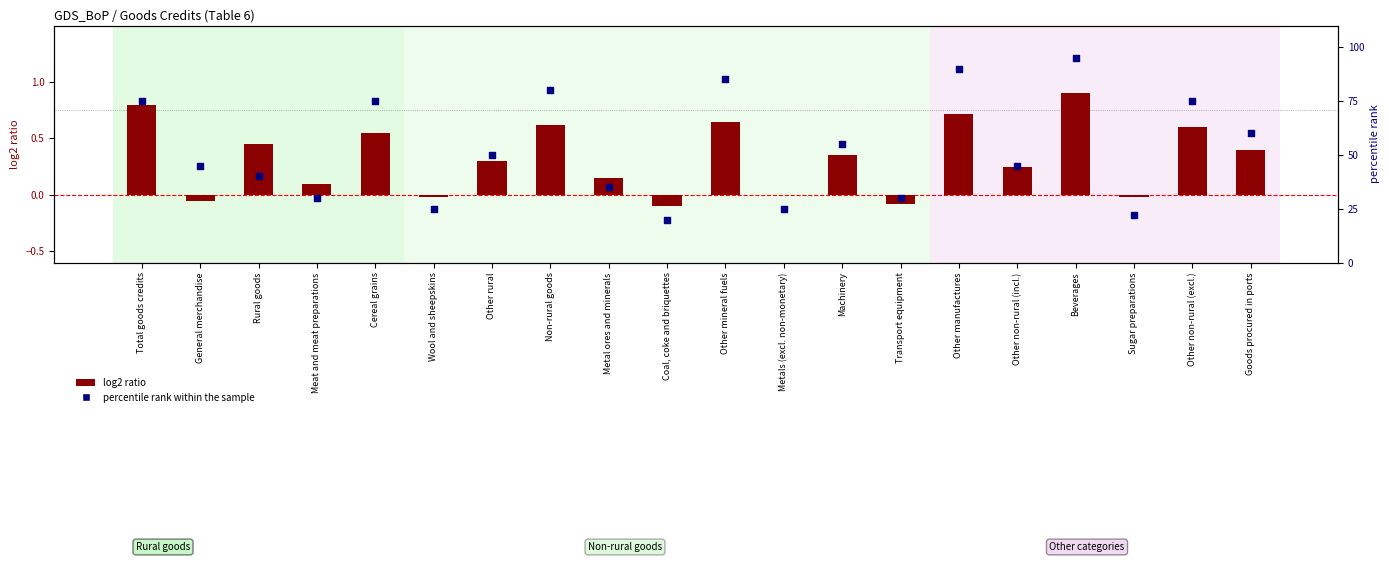

At how many categories does at least one series exceed 87?

2